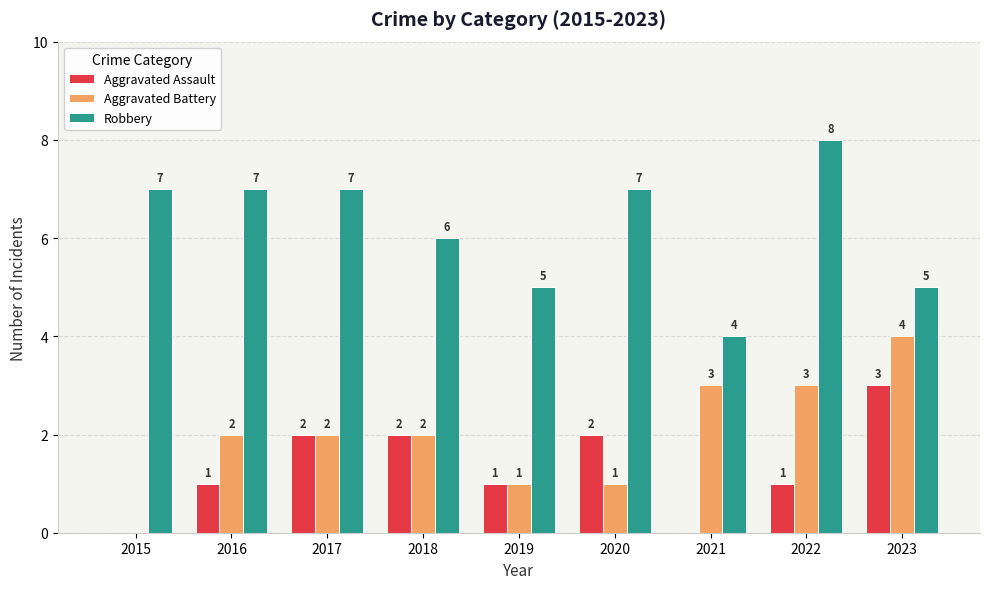

Between 2019 and 2020, which series saw the biggest shift?

Robbery